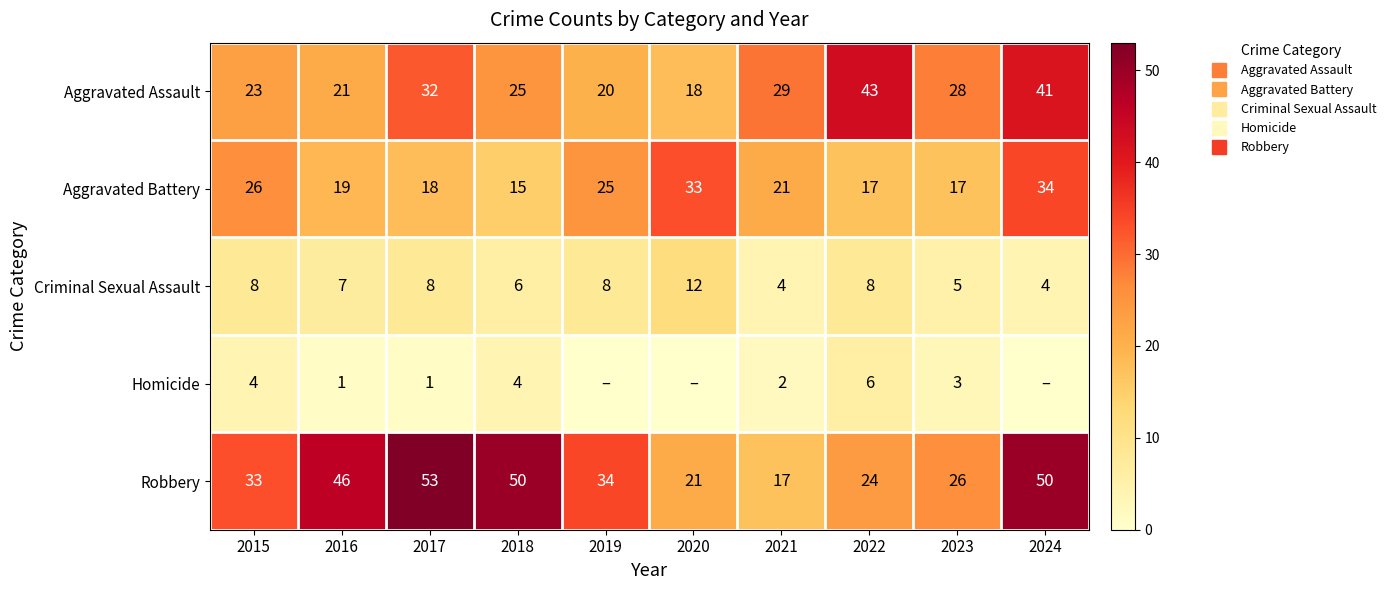

How many Criminal Sexual Assault values are between 5 and 8?

7